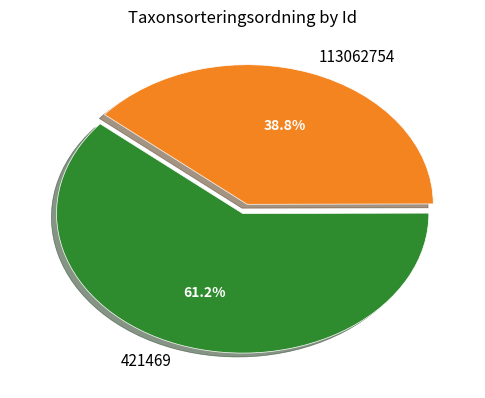

Which has a higher value, 421469 or 113062754?

421469